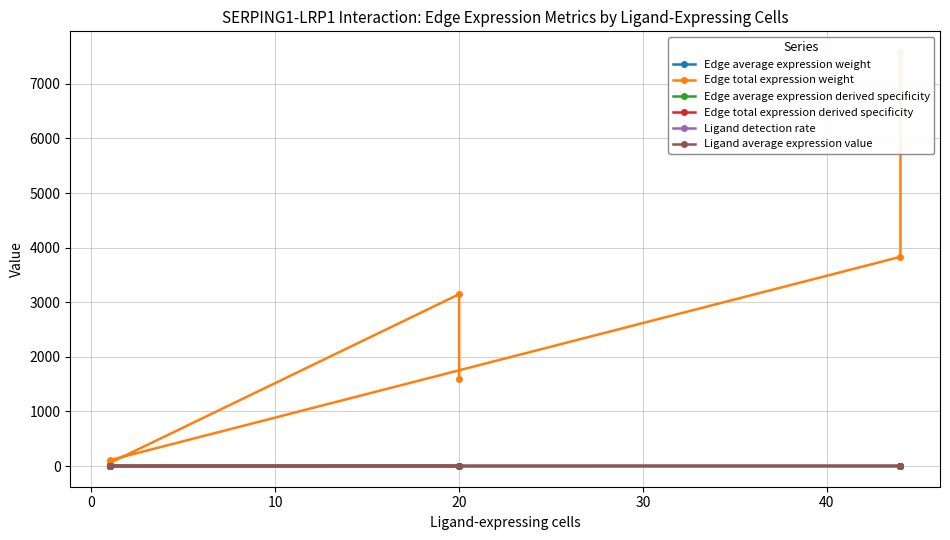

True or false: Edge total expression derived specificity and Edge total expression weight cross at least once.

False